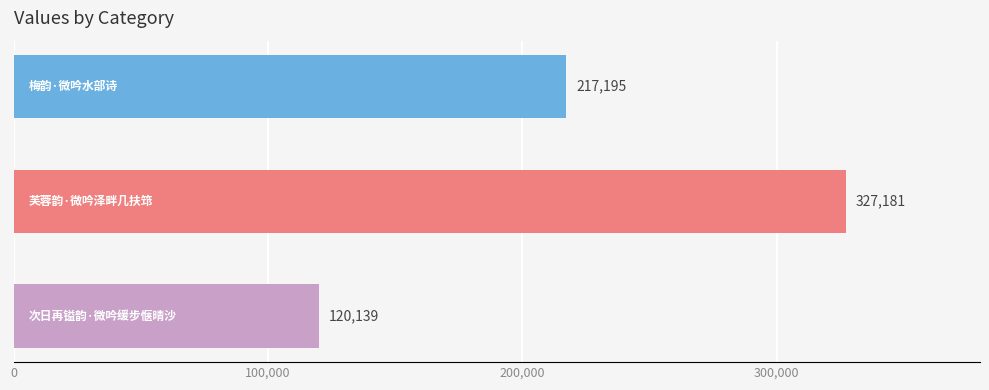

Does the chart contain stacked bars?

No